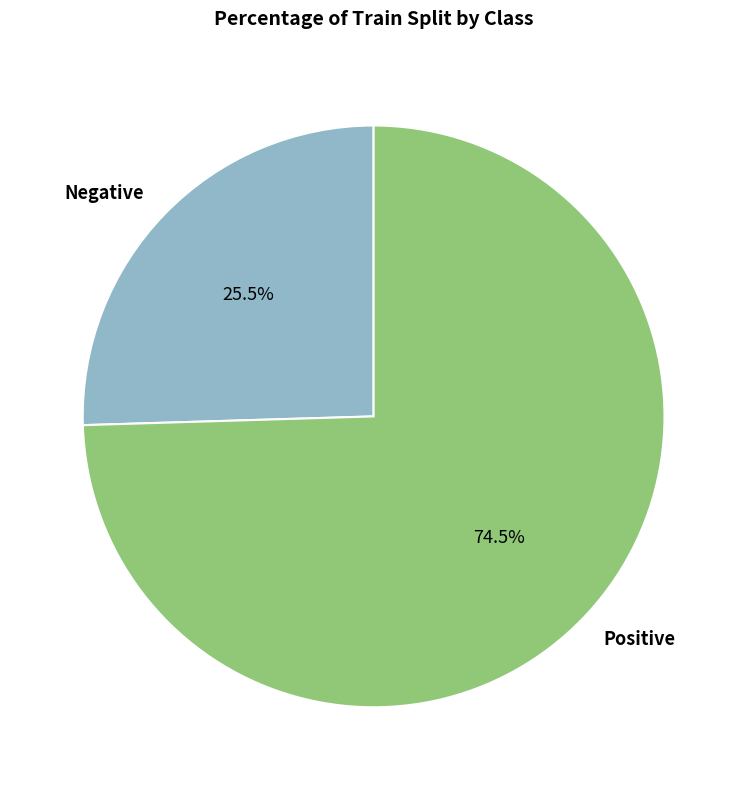

Which category has the smallest portion of the pie?

Negative